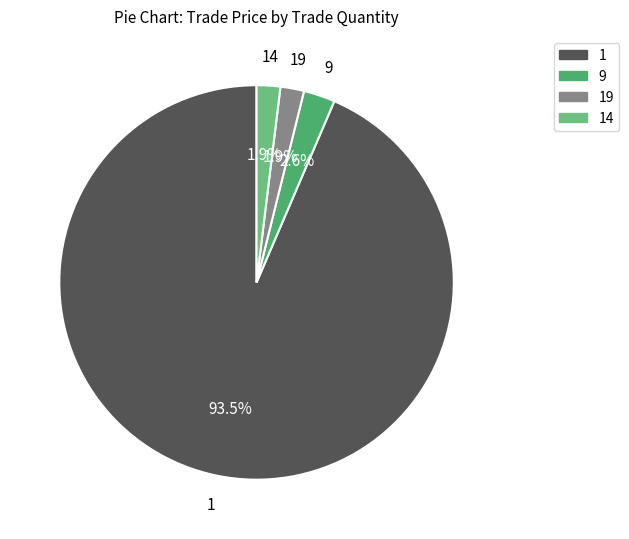

Is there any slice that represents more than half of the pie?

Yes